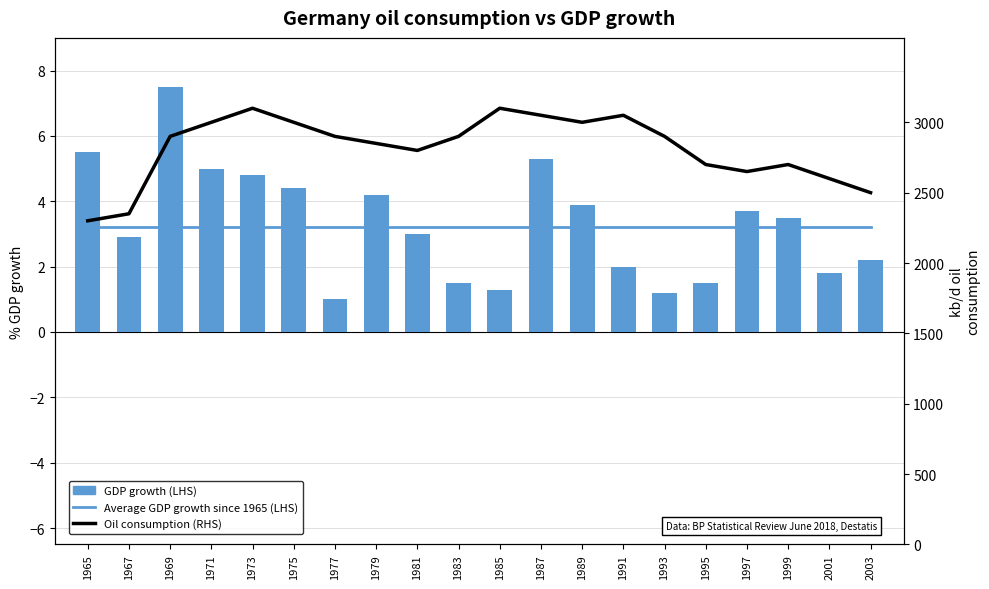

What is the difference between the highest and lowest values at 1997?

2646.8